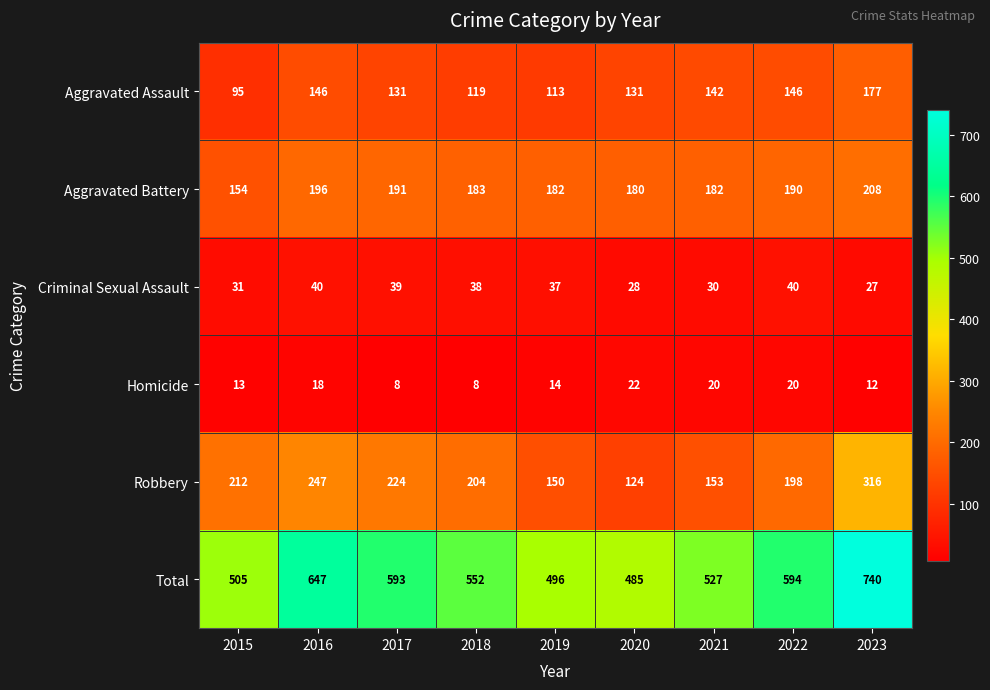

What is the difference between the maximum and minimum values in the Robbery series?

192